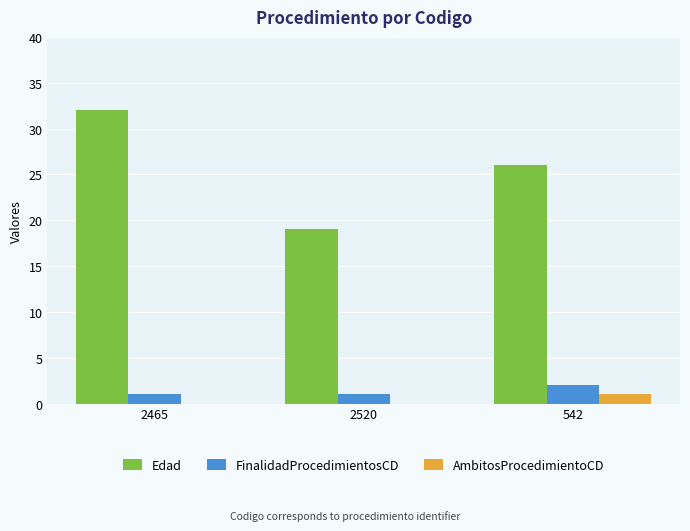

Are the bars horizontal?

No